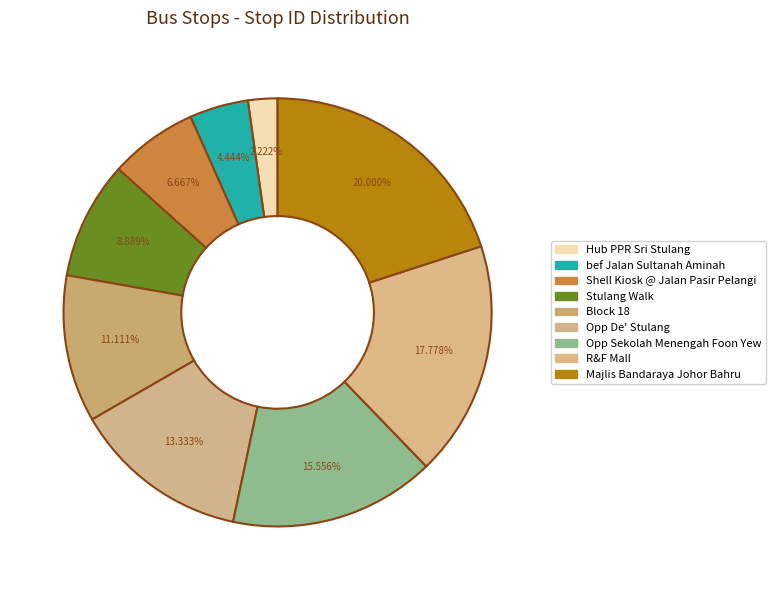

What is the change in value from Hub PPR Sri Stulang to Block 18?

+4